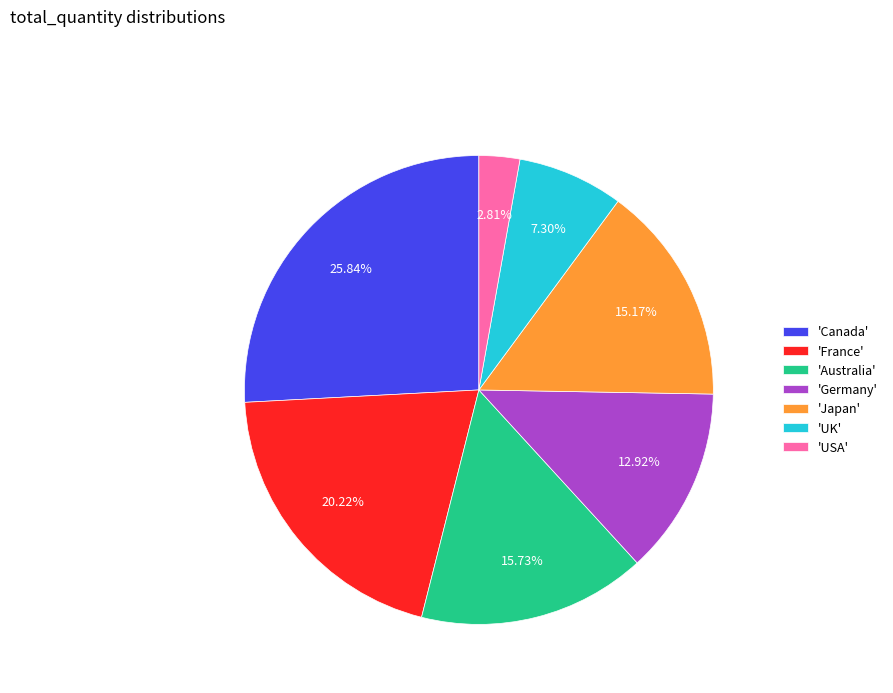

What is the largest slice in the pie chart?

'Canada'